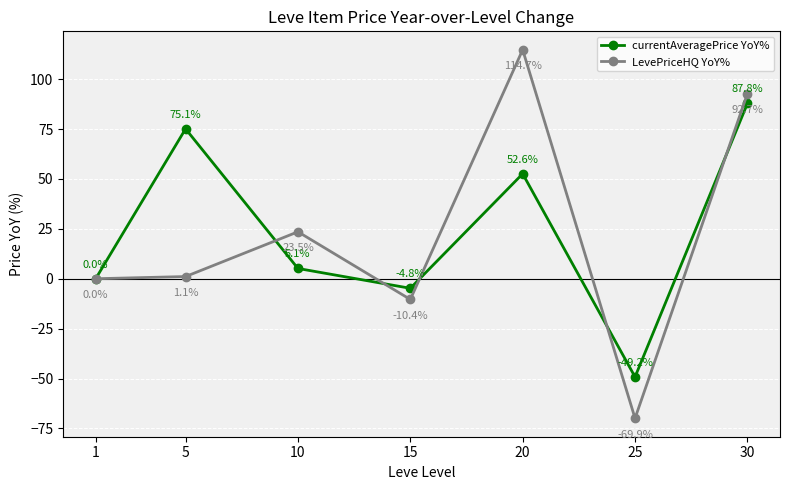

True or false: currentAveragePrice YoY% has a value of 46.2 at 1.

False